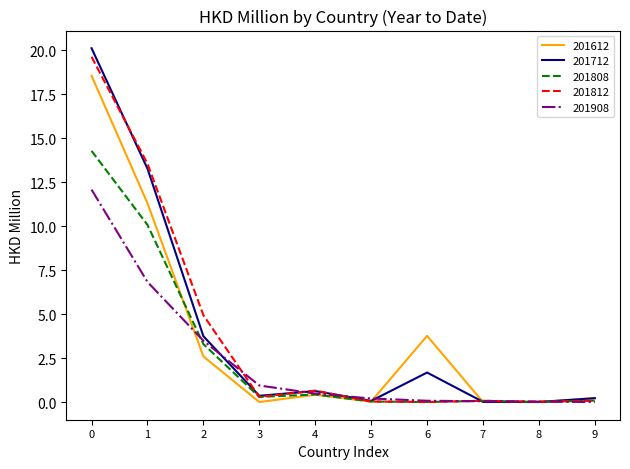

Where is 201812 nearest to the value 9?

2